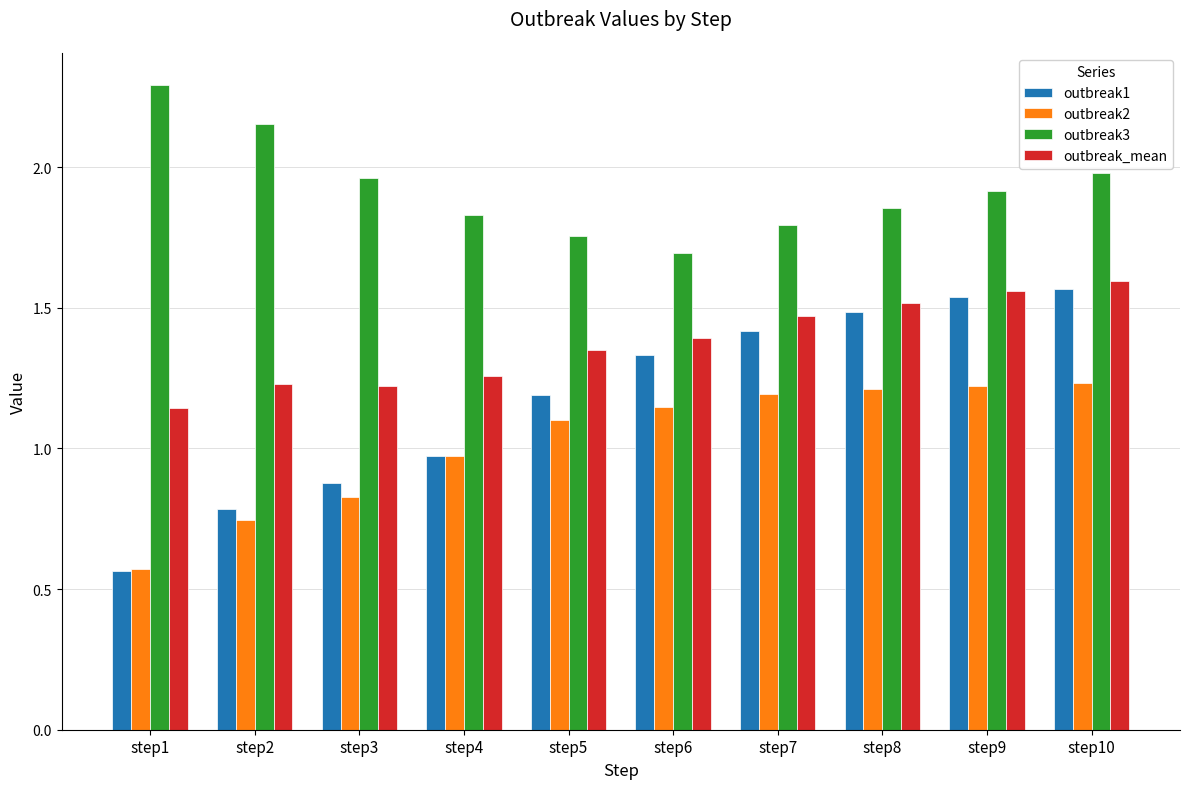

List the series in order of their overall mean, highest first.

outbreak3, outbreak_mean, outbreak1, outbreak2